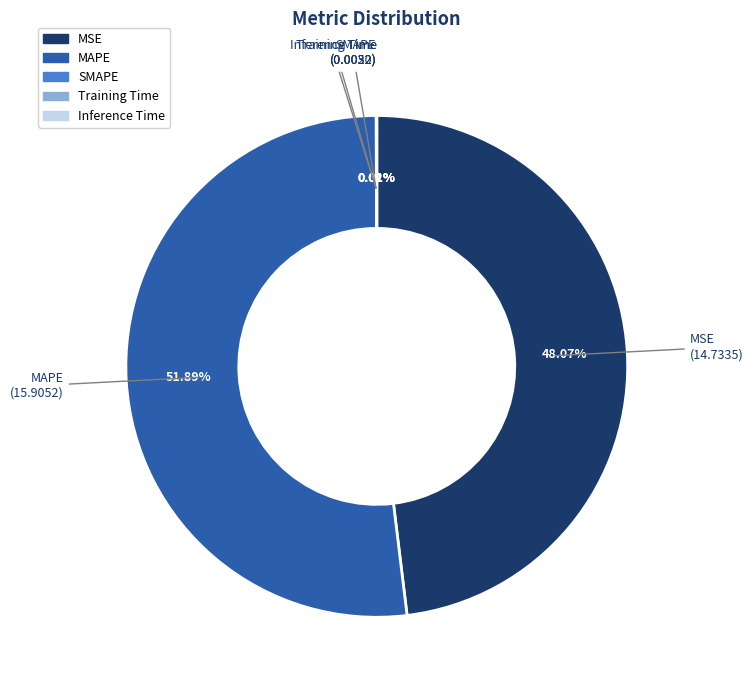

What is the largest slice in the pie chart?

MAPE